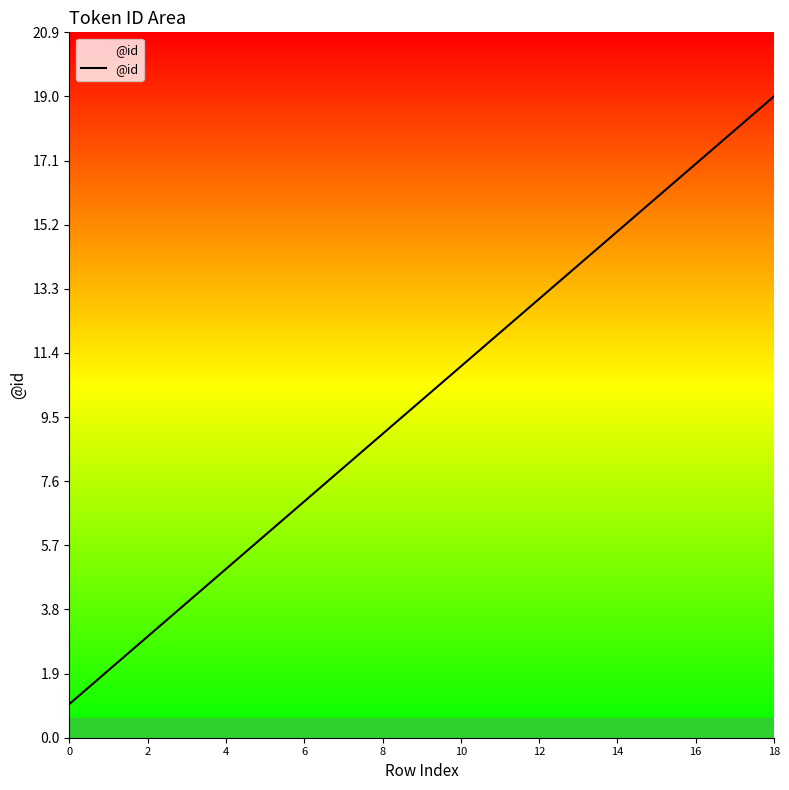

What is the difference between the maximum and minimum values?

18